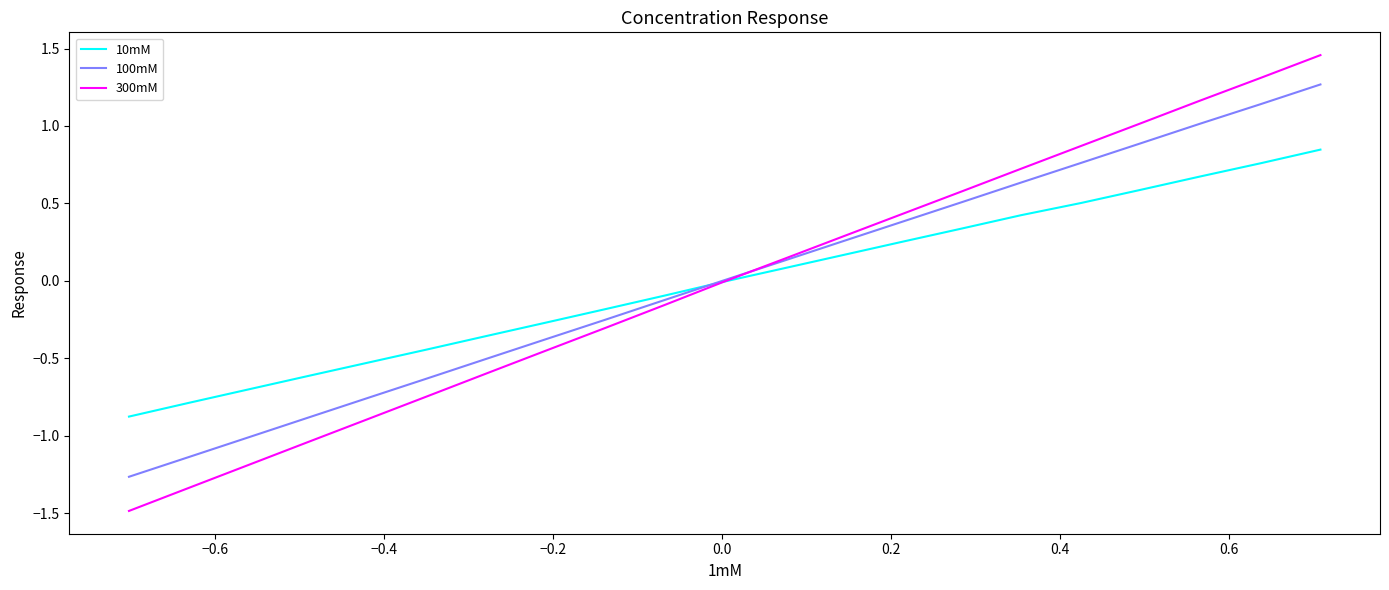

What is the minimum value for 10mM?

-0.9